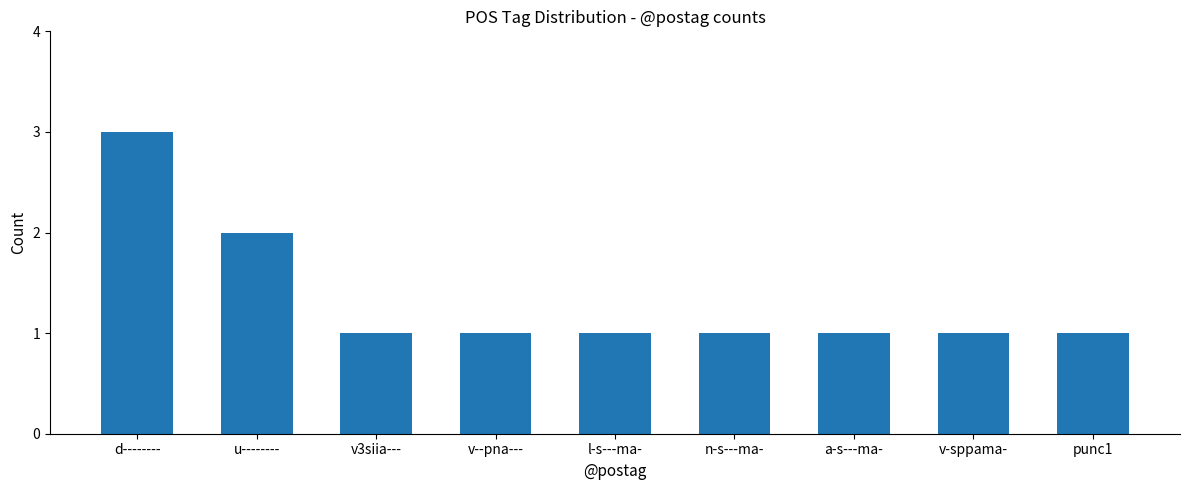

What is the average value?

1